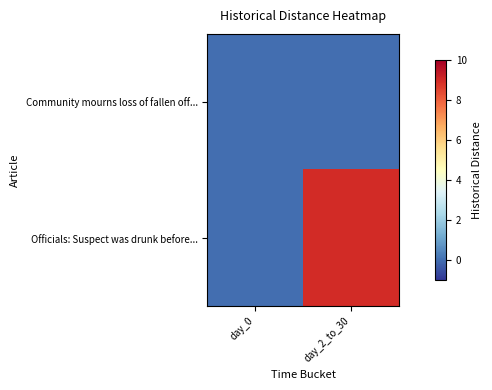

Which series has the largest total across all categories?

Officials: Suspect was drunk before...